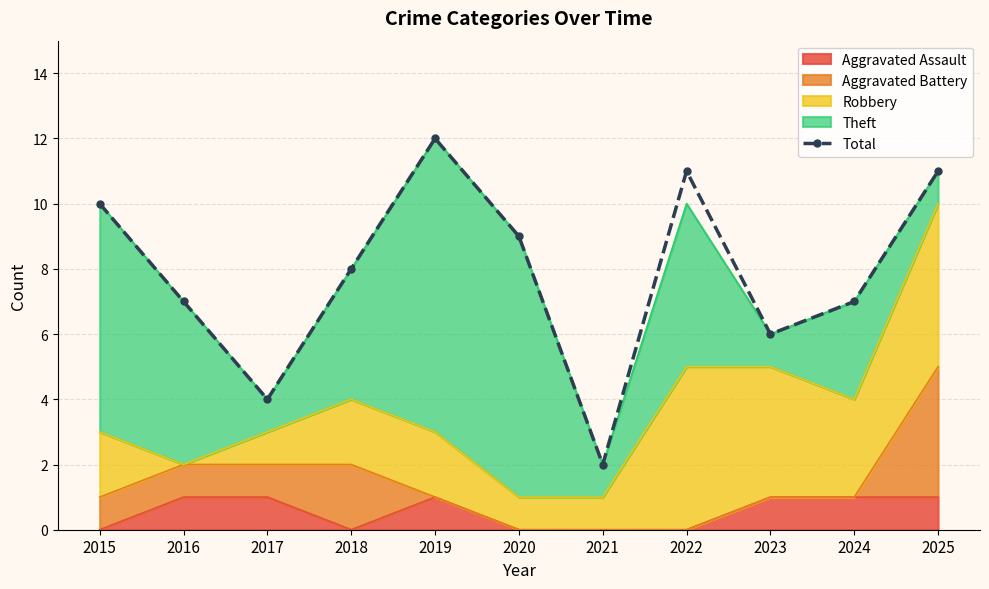

At which category does the data reach its first local peak?

2019